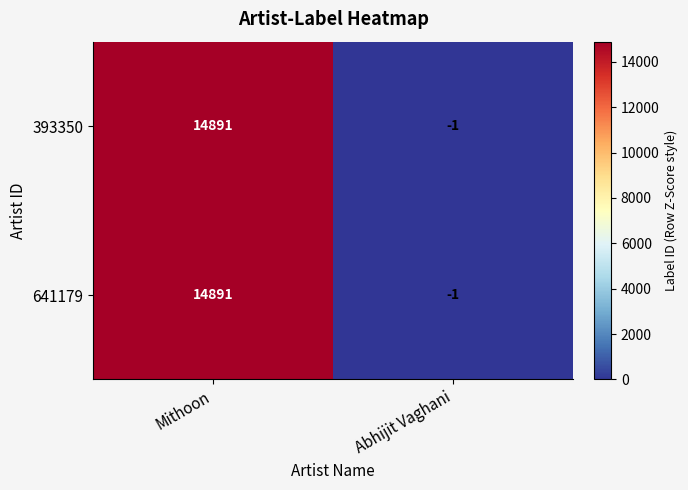

Read the 393350 value at Mithoon, to the nearest 50.

14900